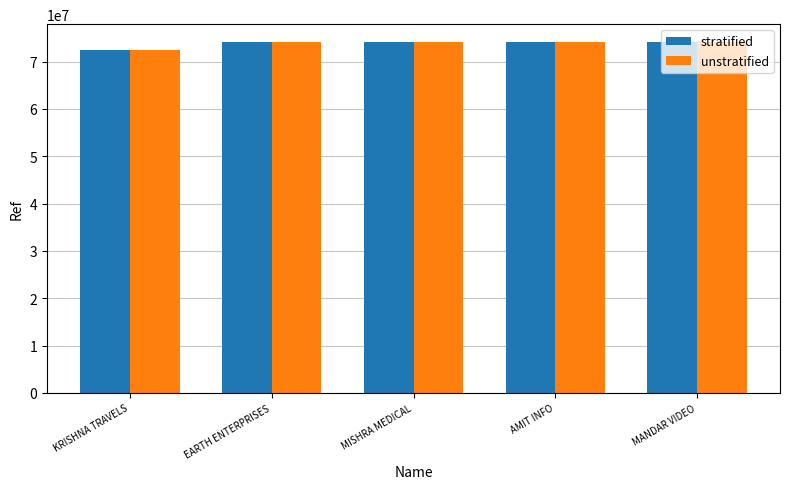

Is it true that unstratified equals 43934803 at MISHRA MEDICAL?

False